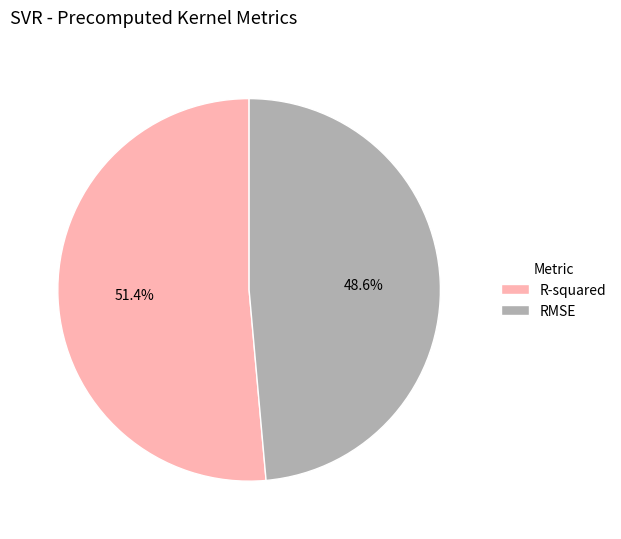

Between RMSE and R-squared, which is larger?

R-squared